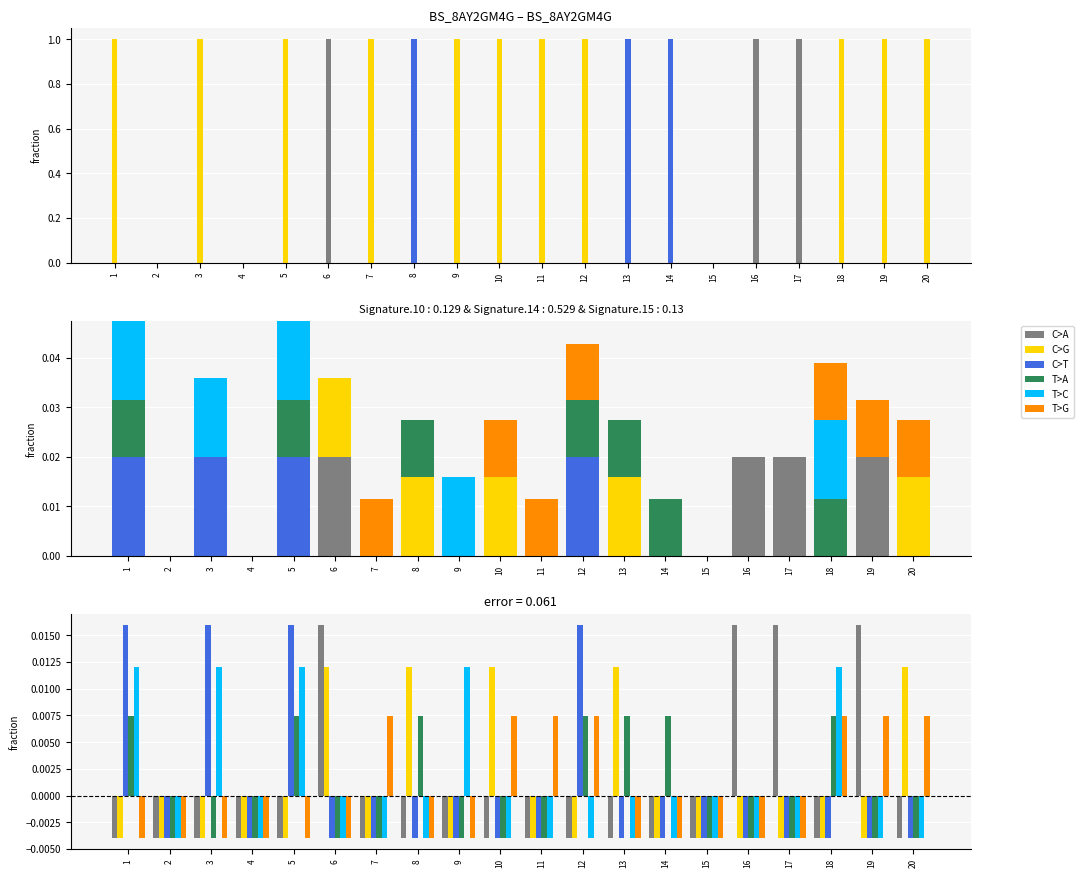

Is it true that C>A equals 0.0 at 19?

False